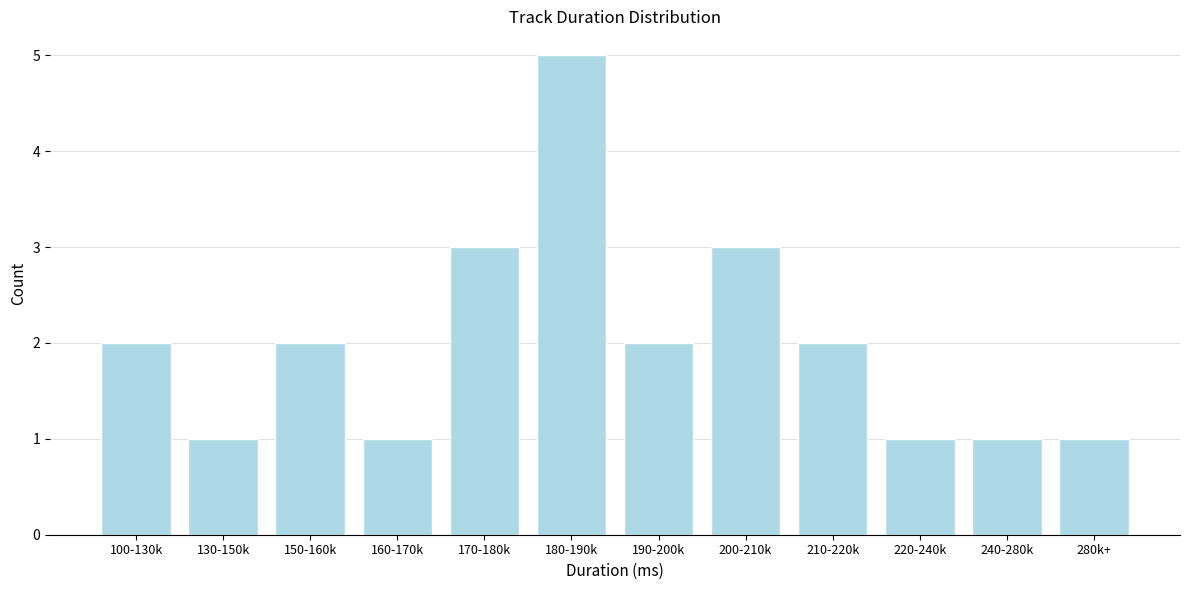

Reading left to right, list all the values displayed in this chart.

2	1	2	1	3	5	2	3	2	1	1	1